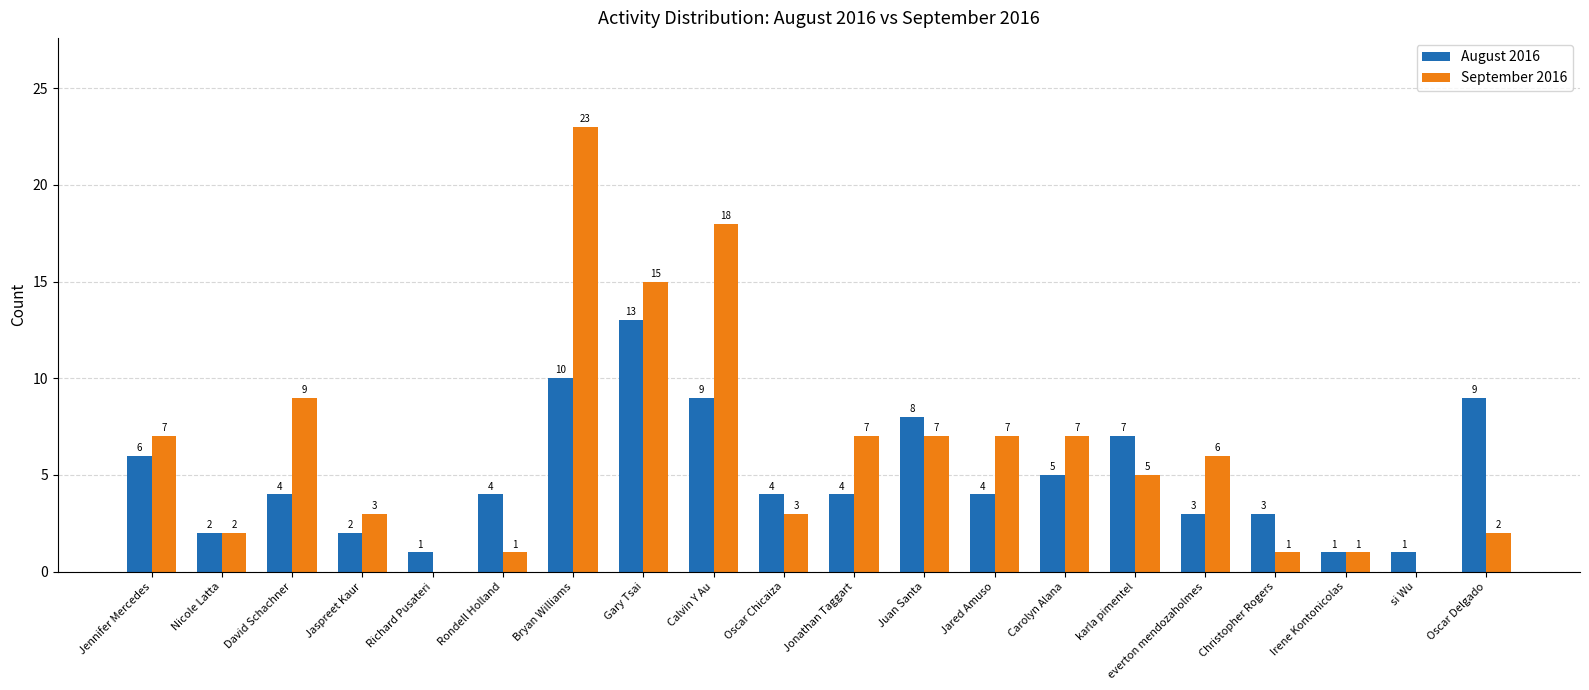

At which category does the chart reach its peak across all series?

Bryan Williams